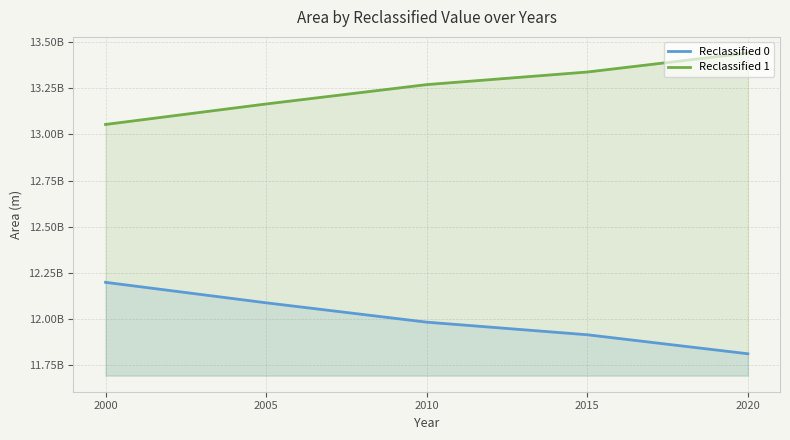

Is the value of Reclassified 1 at 2015 greater than the value of Reclassified 0 at 2020?

Yes